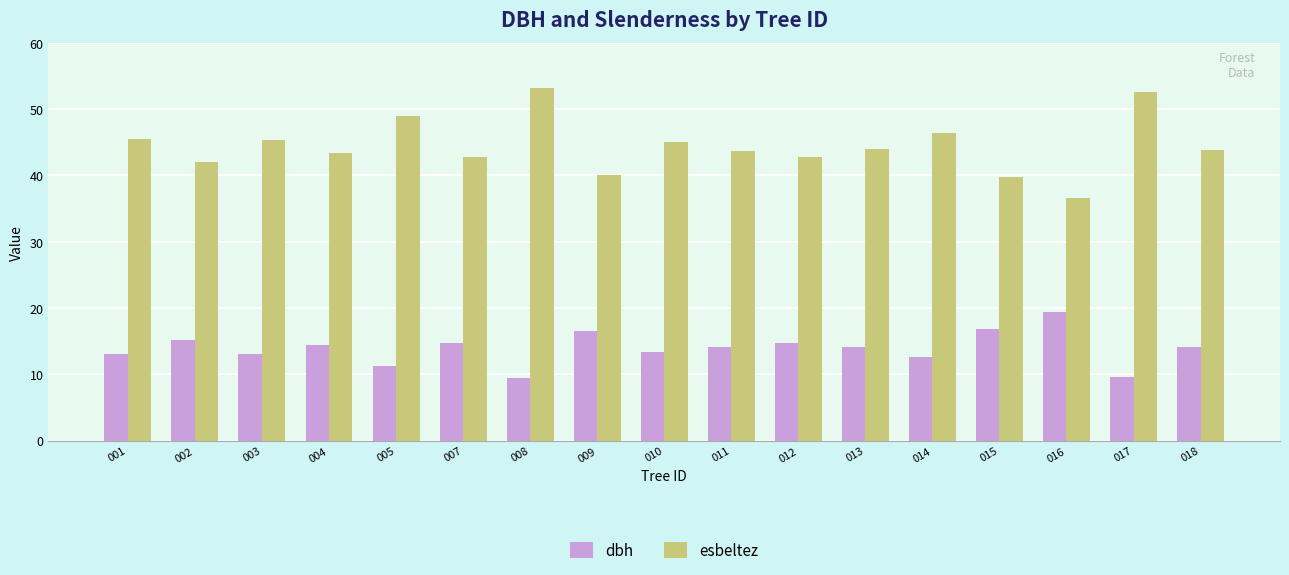

What is the sum of the dbh values at 007 and 001?

27.8